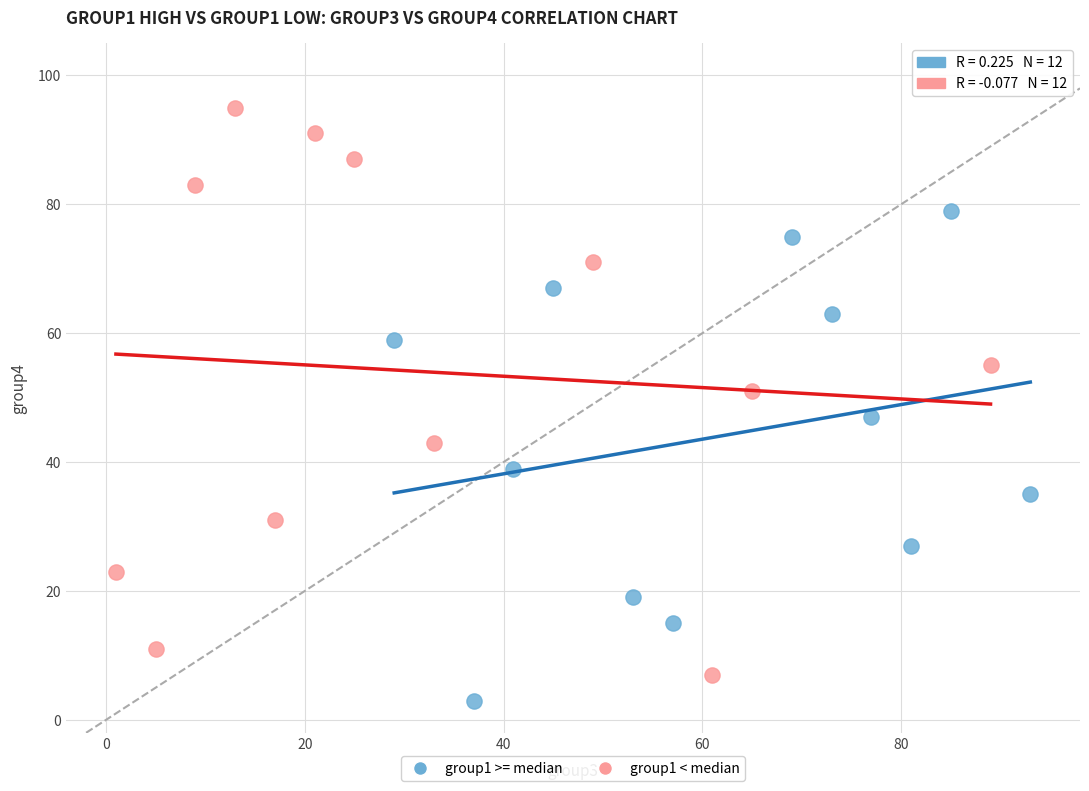

Which series reaches the maximum Y coordinate?

group1 < median